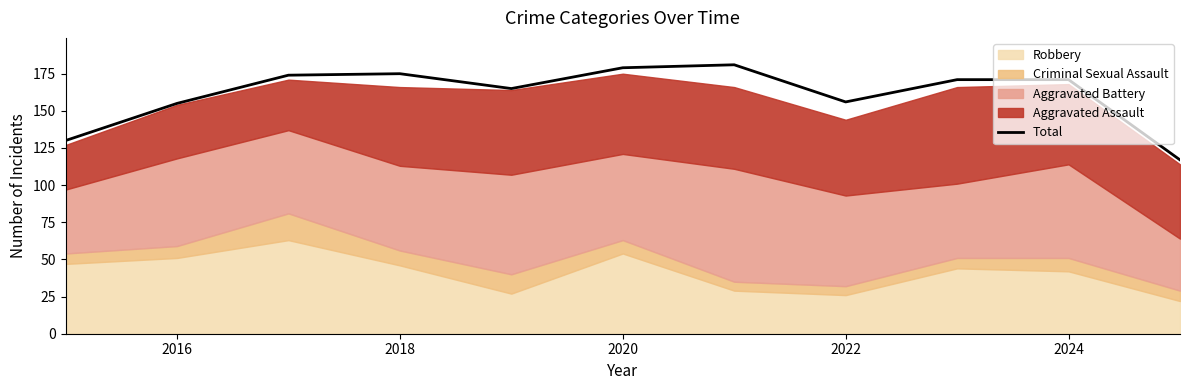

The value of Total at 2022 is 235. True or false?

False